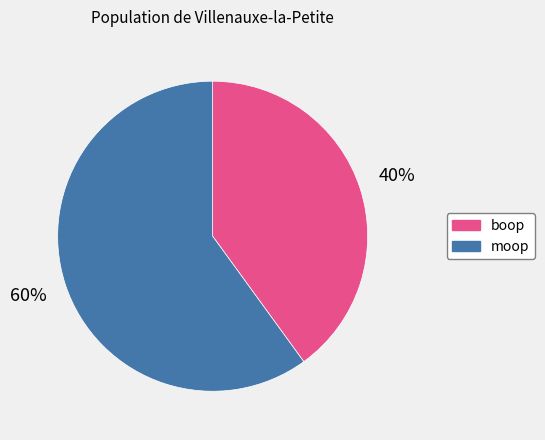

Between boop and moop, which is larger?

moop